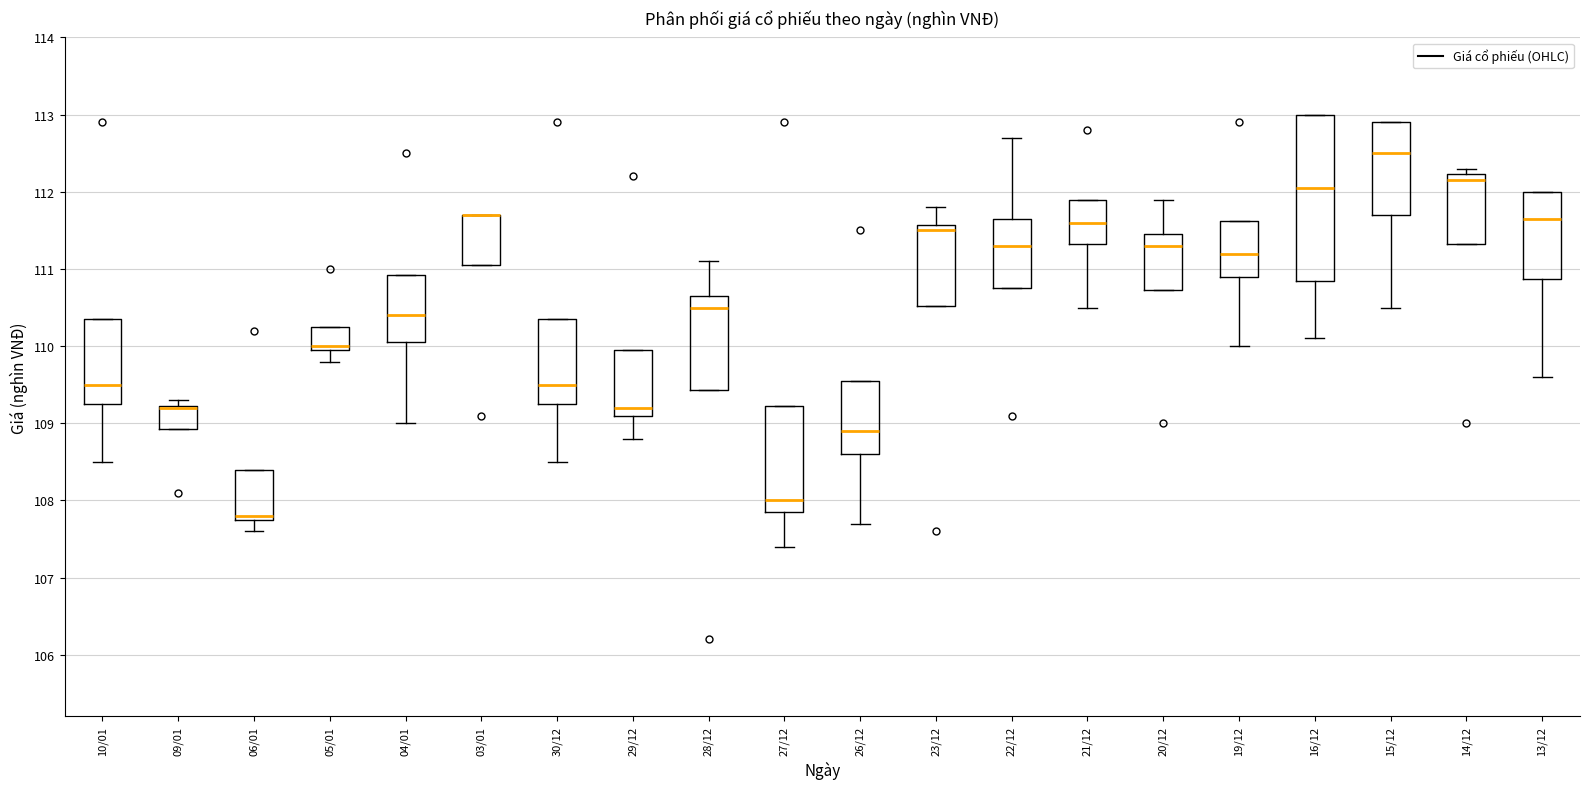

Where is the upper edge of the box for 23/12 on the y-axis? The values are not printed on the chart, so give them approximately, as read against the axis.

111.6